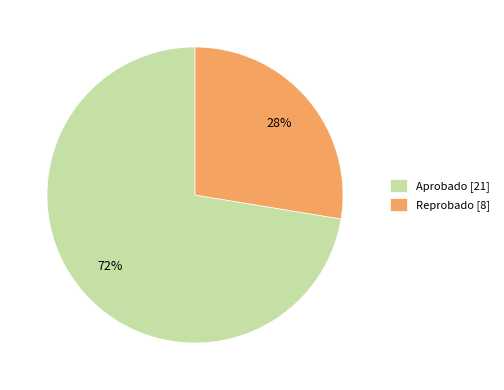

Rank the categories by value from highest to lowest.

Aprobado, Reprobado